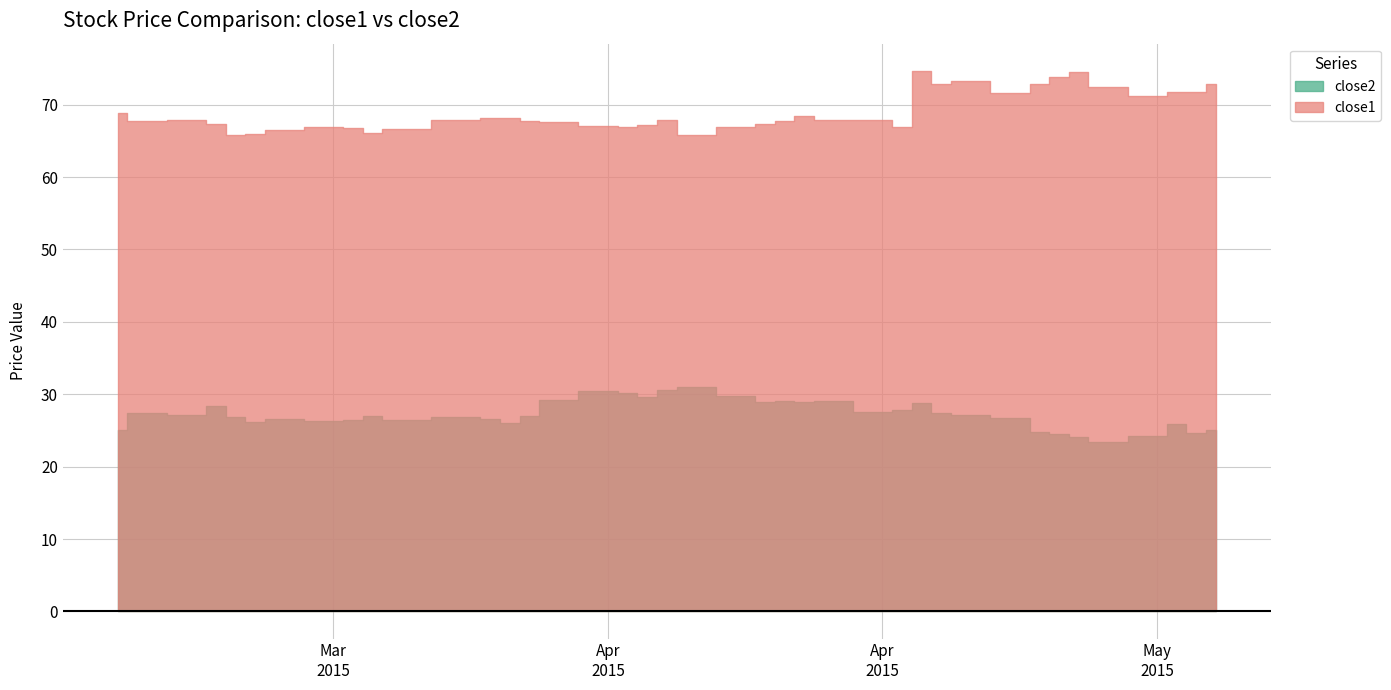

Read the close1 value at 7.

66.9